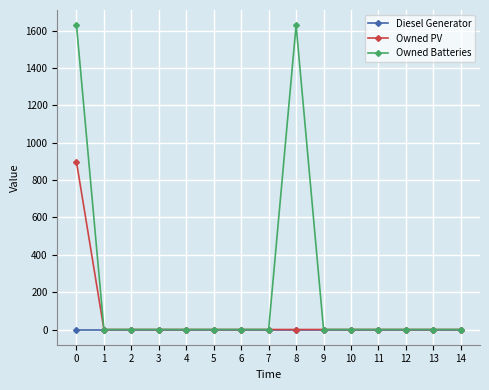

What are all the series names shown in the legend?

Diesel Generator, Owned PV, Owned Batteries